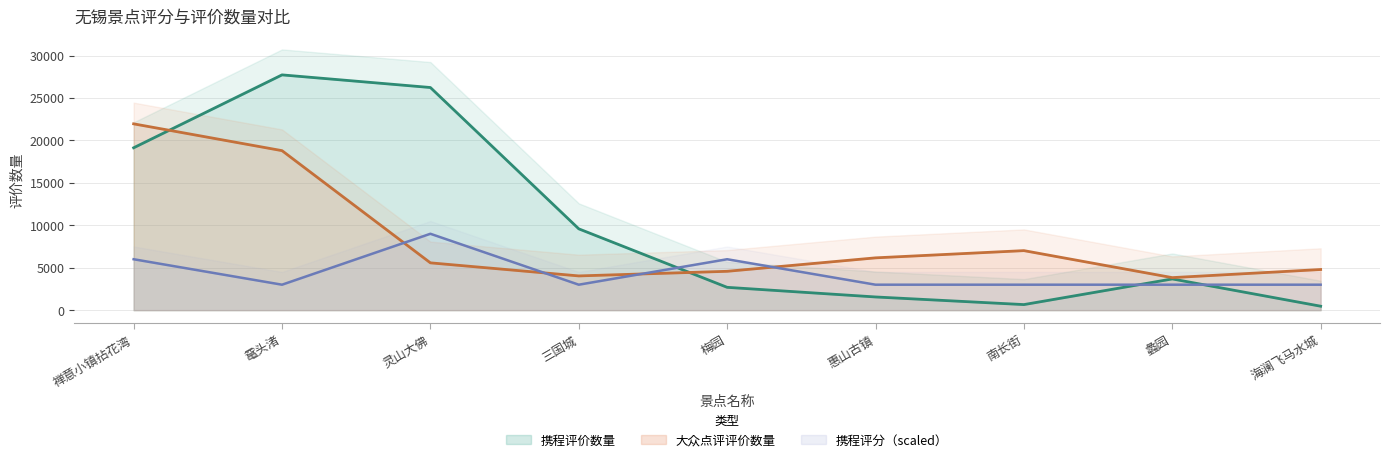

Read the 大众点评评价数量 value at 鼋头渚.

18794.0